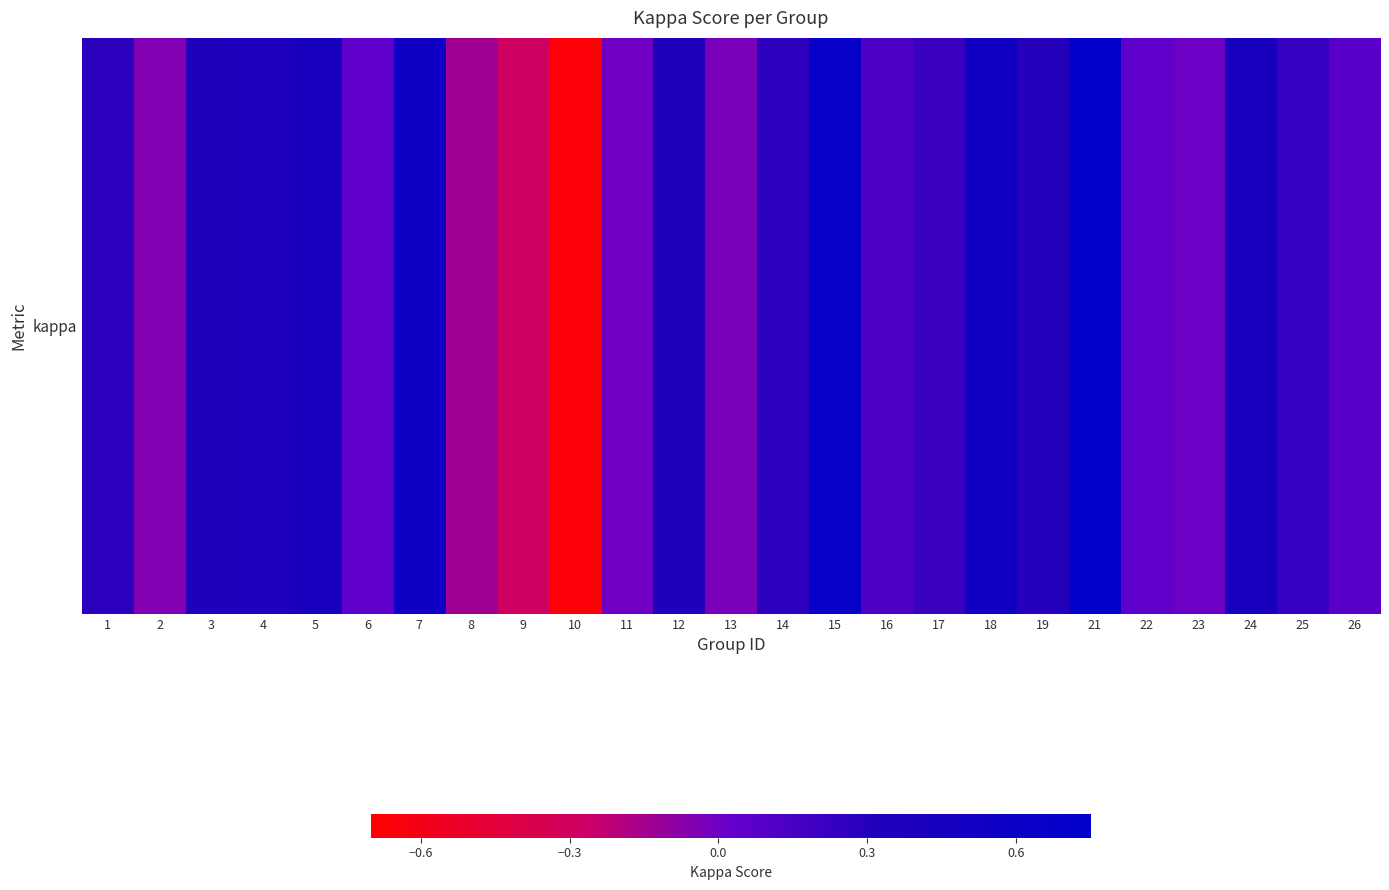

Which label corresponds to the largest value in the chart?

21